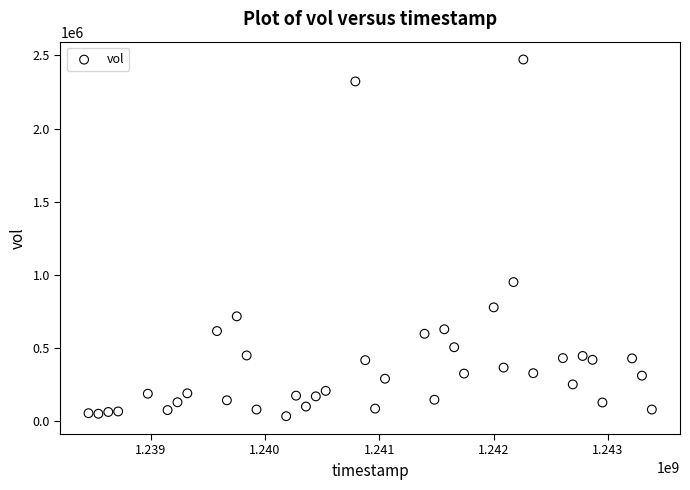

What Y value in the scatter plot is closest to 1252920?

950400